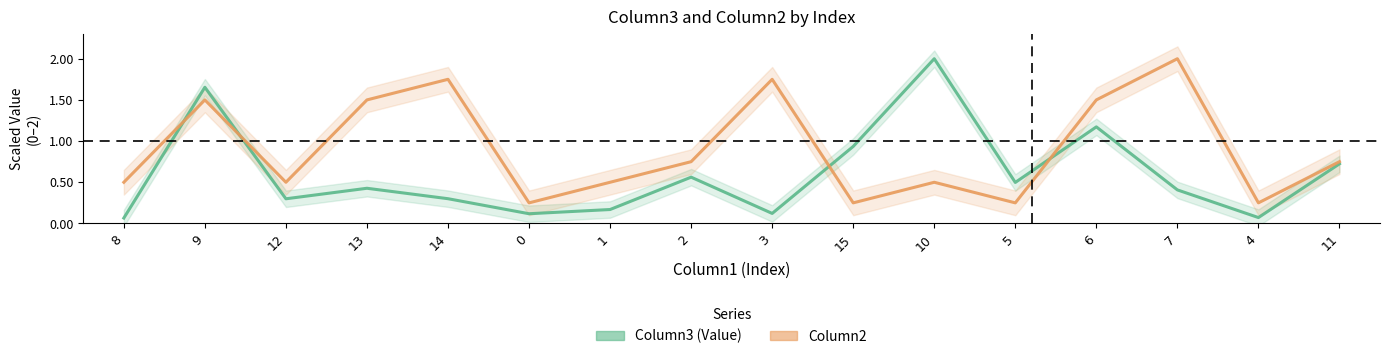

What is the average value of the Column3 (Value) series?

0.6